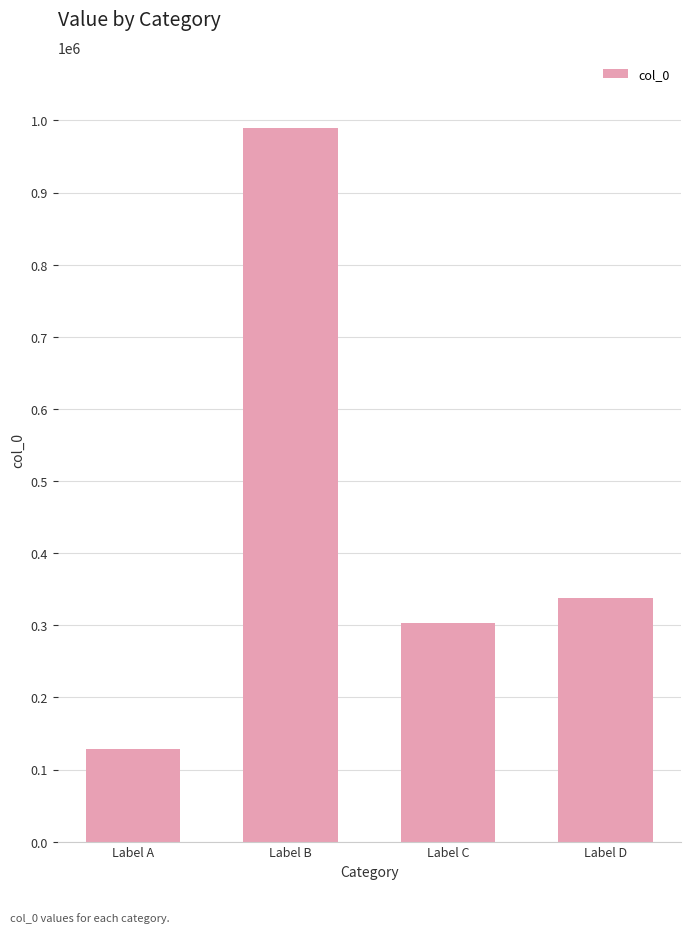

Are the bars horizontal?

No